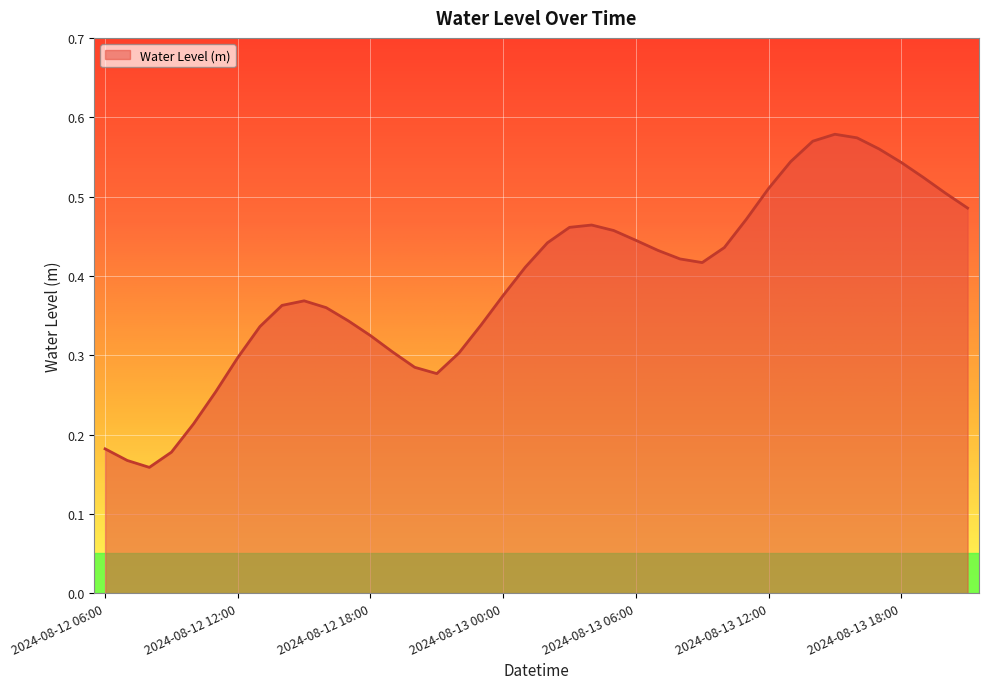

What is the smallest value displayed?

0.2